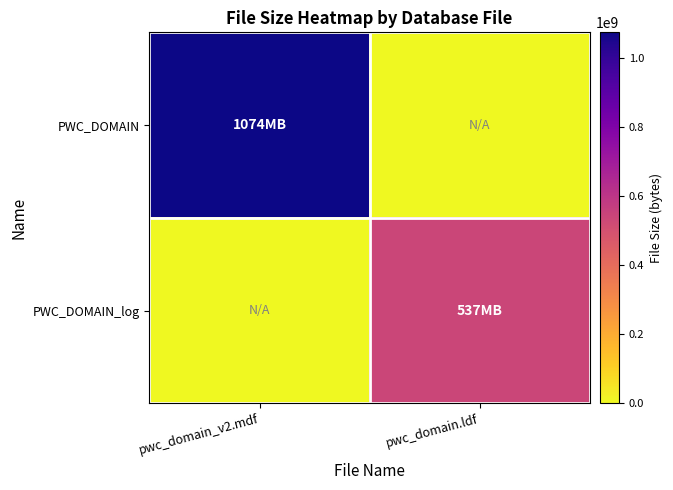

Rank the series at pwc_domain.ldf from highest to lowest value.

PWC_DOMAIN_log, PWC_DOMAIN